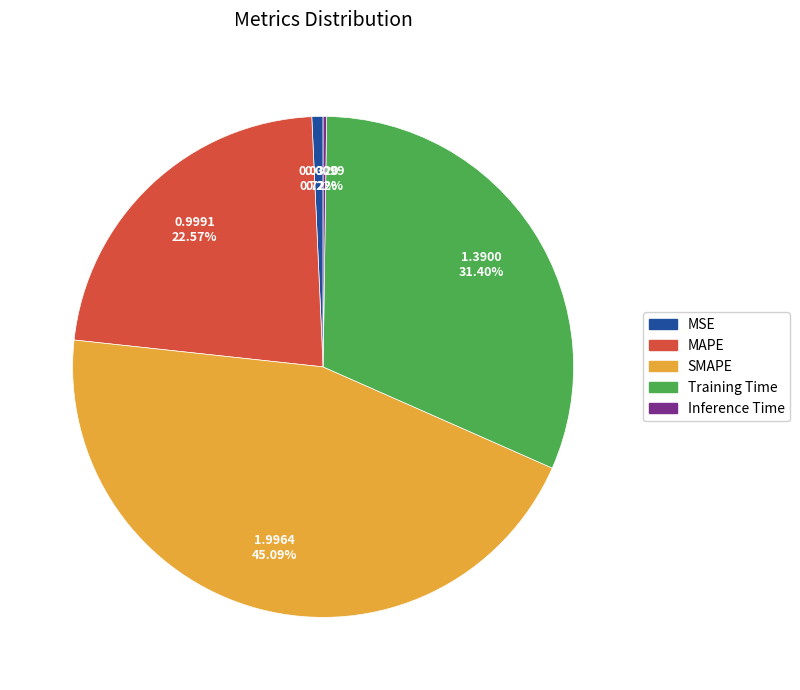

What is the largest slice in the pie chart?

SMAPE